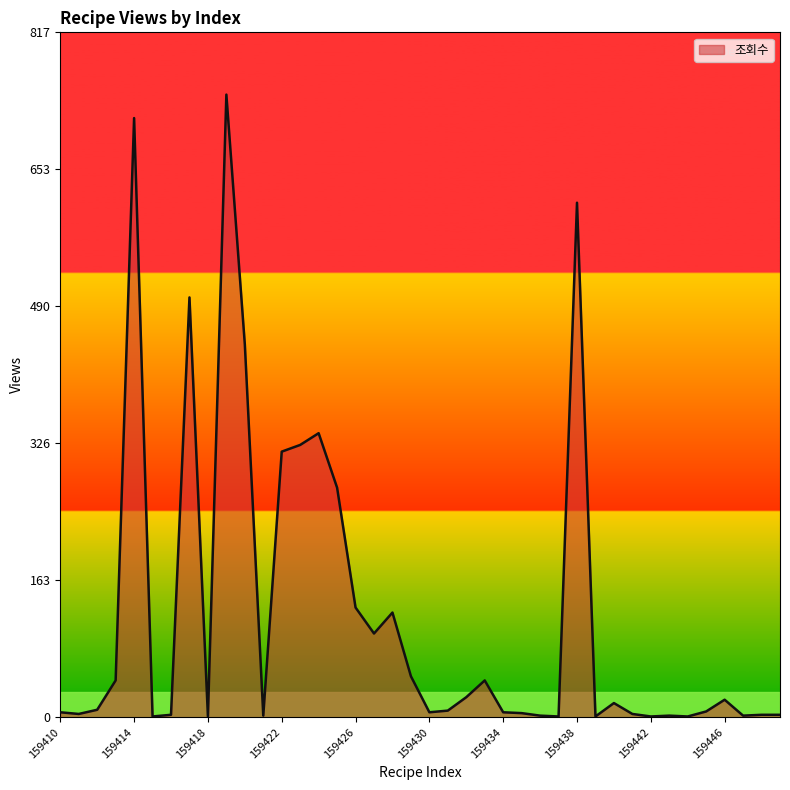

How many lines are shown in the chart?

1